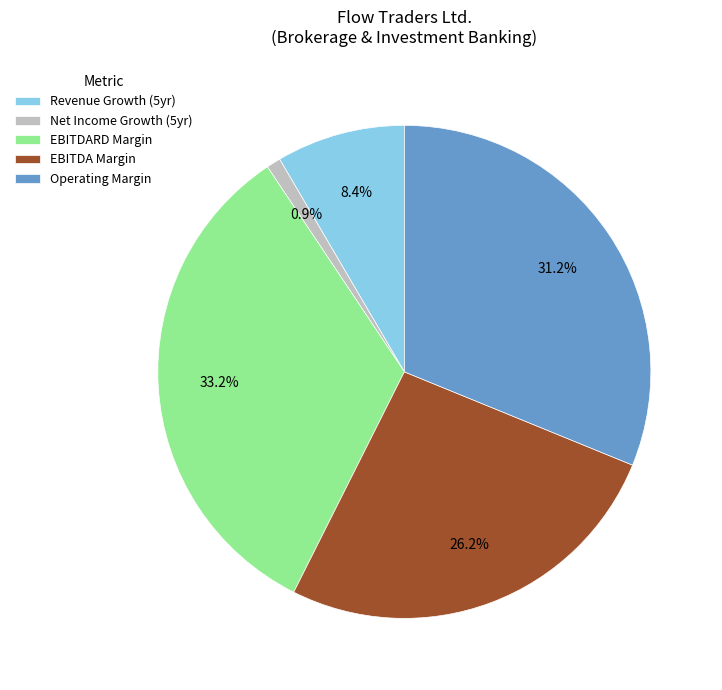

Rank the categories by value from highest to lowest.

EBITDARD Margin, Operating Margin, EBITDA Margin, Revenue Growth (5yr), Net Income Growth (5yr)